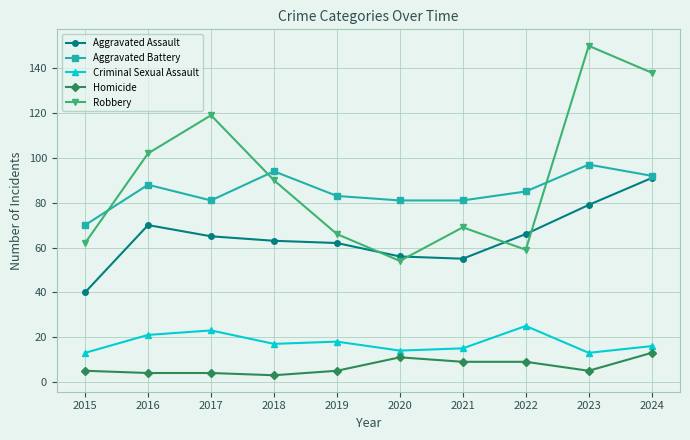

True or false: Aggravated Assault and Homicide cross at least once.

False